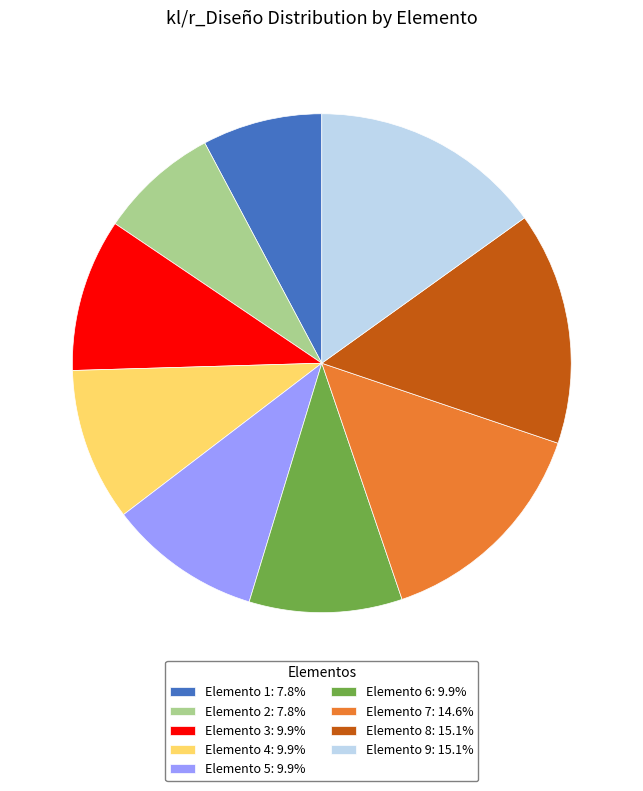

Count the number of slices in the pie.

9